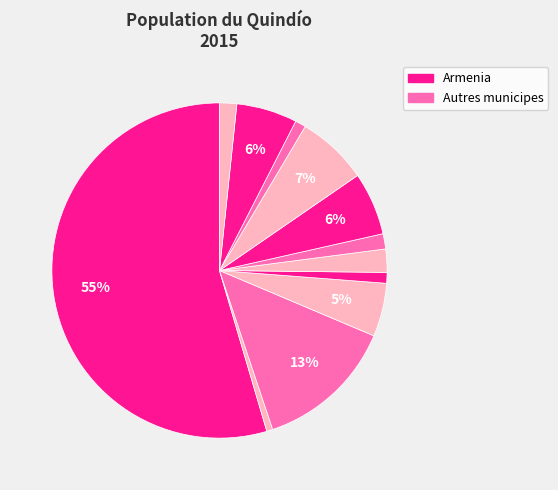

What is the majority slice?

Armenia